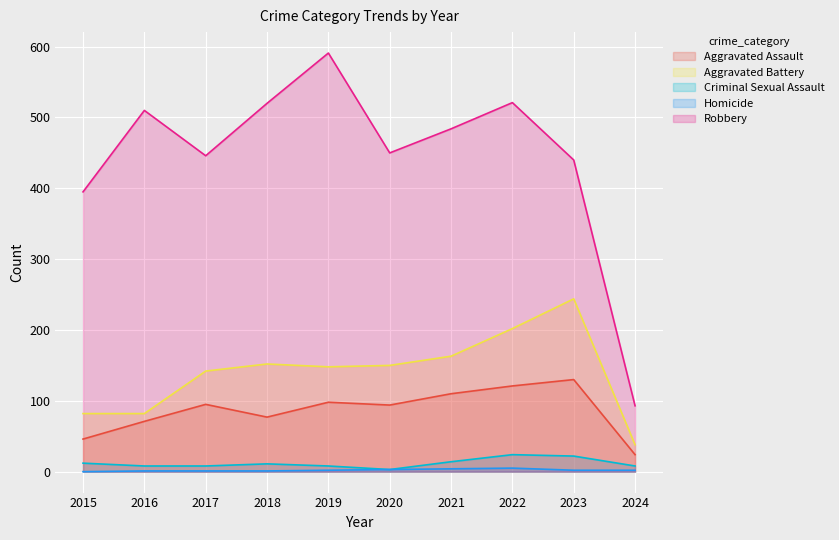

What is the value of the Homicide point at the 10th from the left?

2